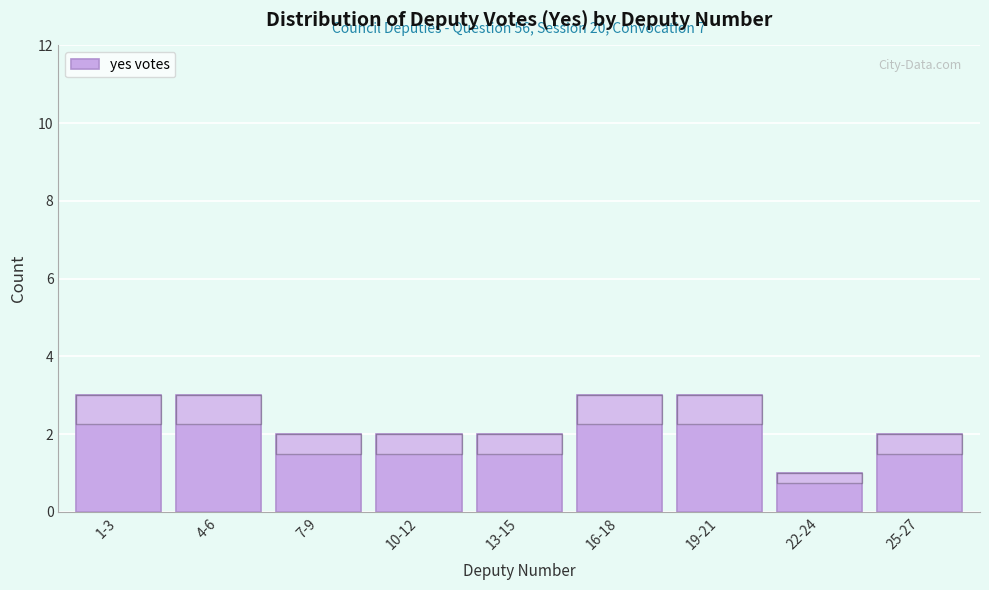

Reading left to right, transcribe all the data shown in this chart.

1-3=3	4-6=3	7-9=2	10-12=2	13-15=2	16-18=3	19-21=3	22-24=1	25-27=2